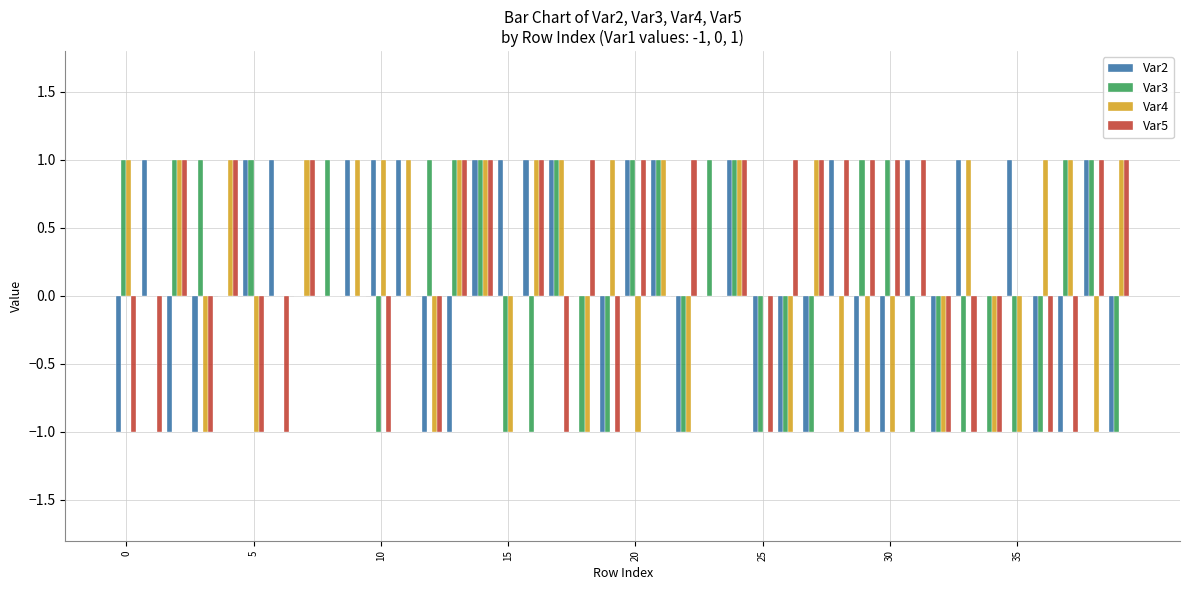

What is the sum of all Var4 values?

4